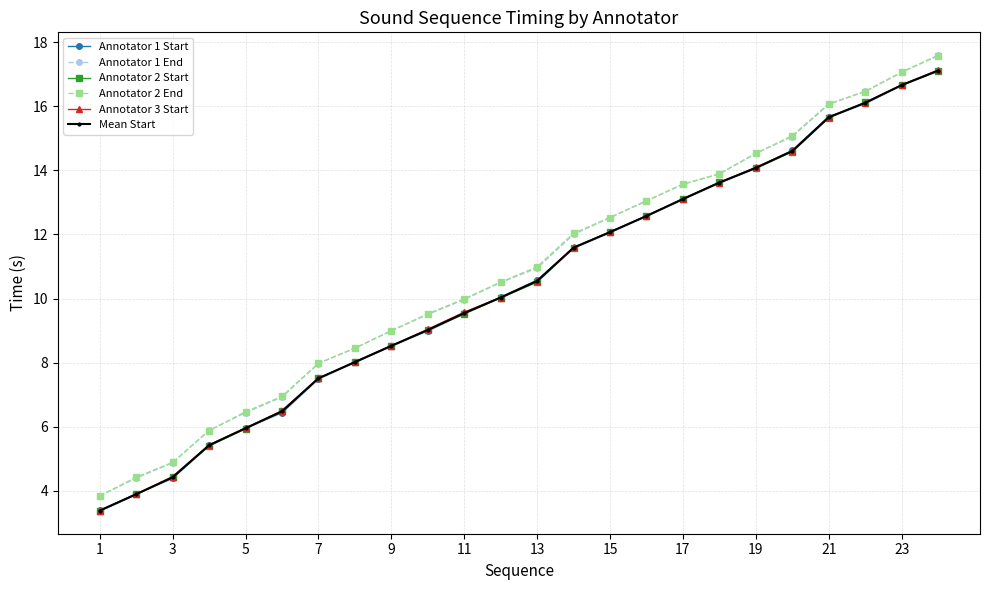

True or false: Mean Start has a value of 13.1 at 17.

True